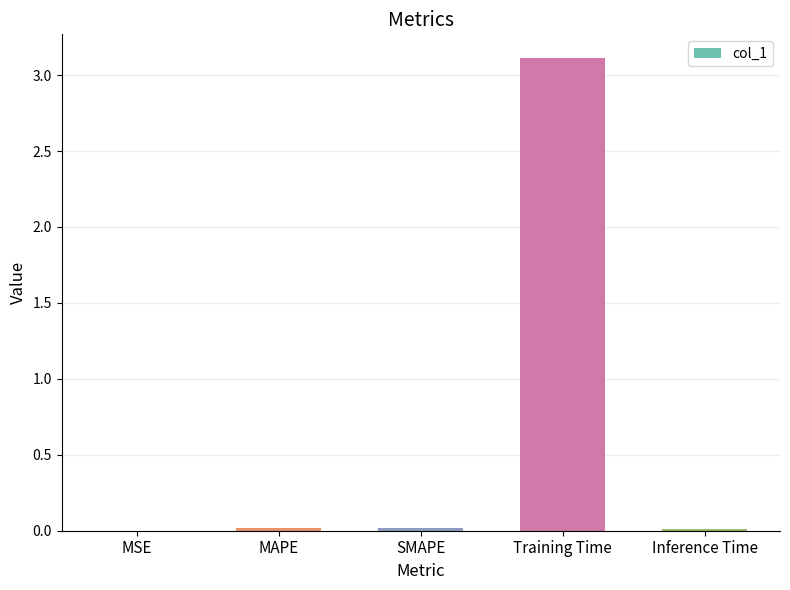

True or false: the data shows 0.0 at MSE.

True